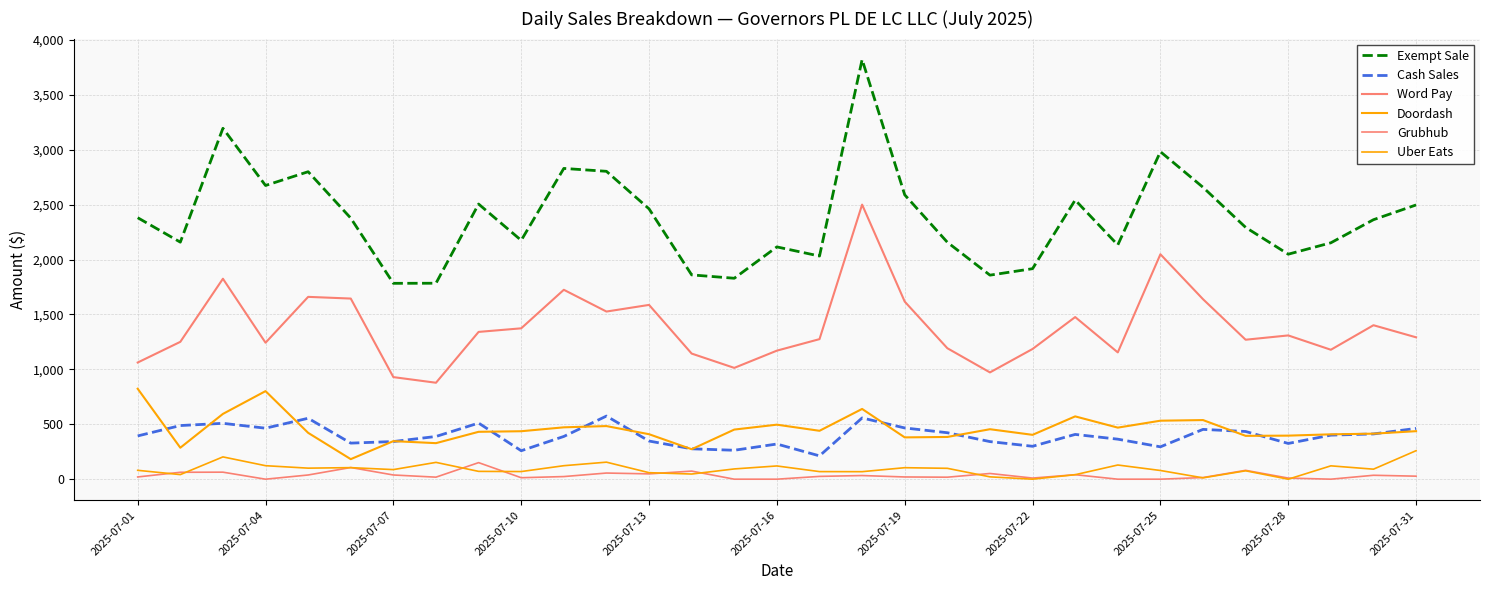

True or false: Doordash has more than 0 points higher than both neighbors.

True